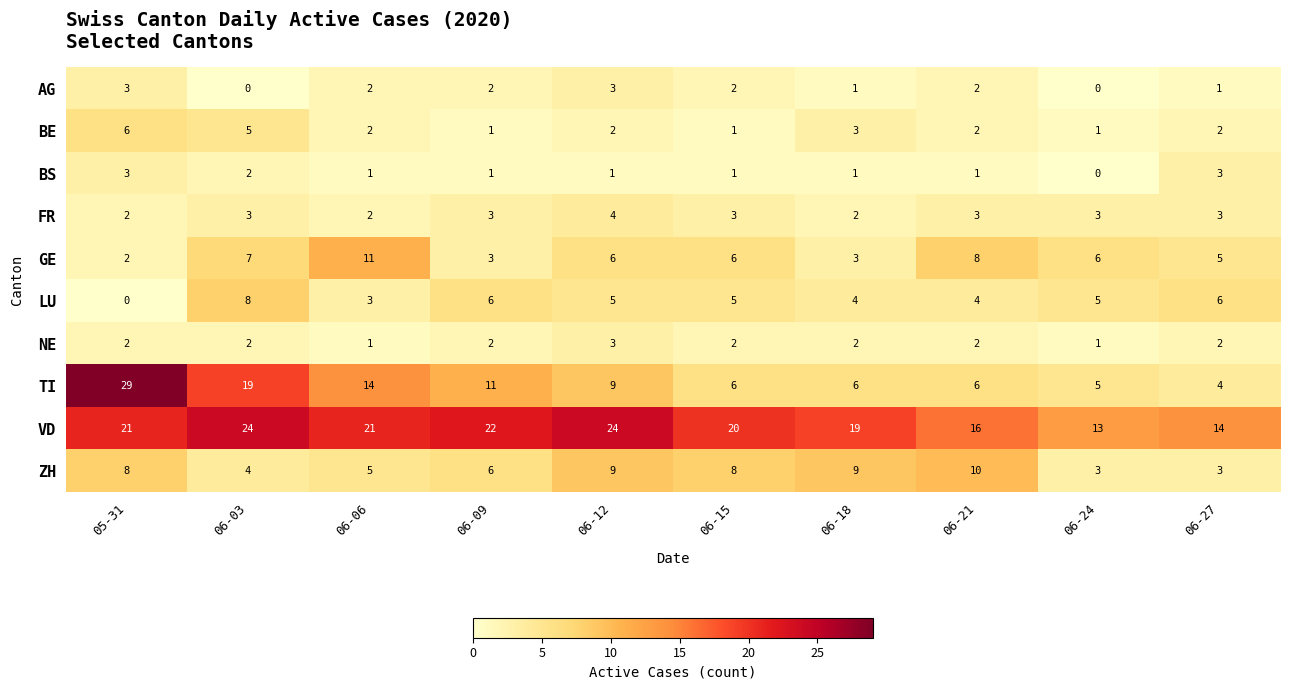

What is the greatest value displayed?

29